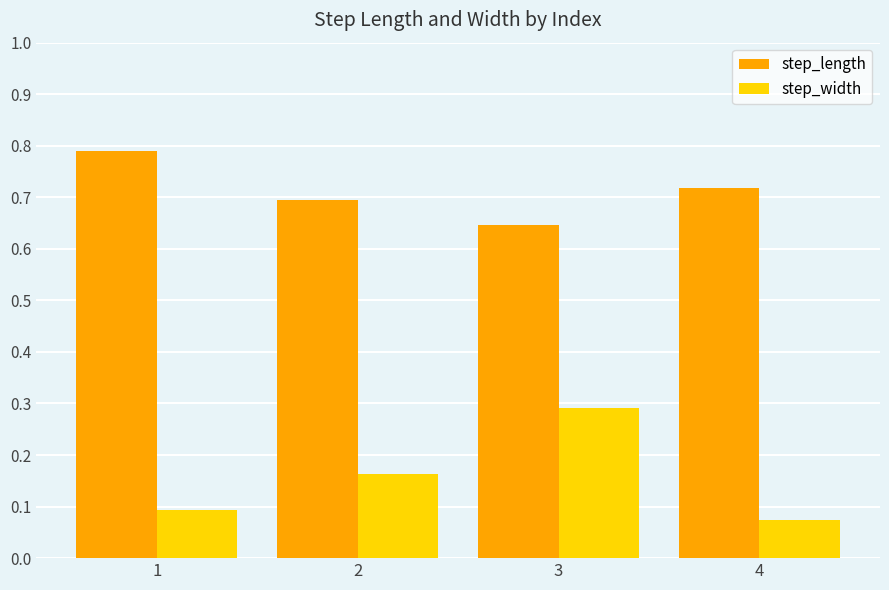

What is the difference between the highest and lowest values at 2?

0.5